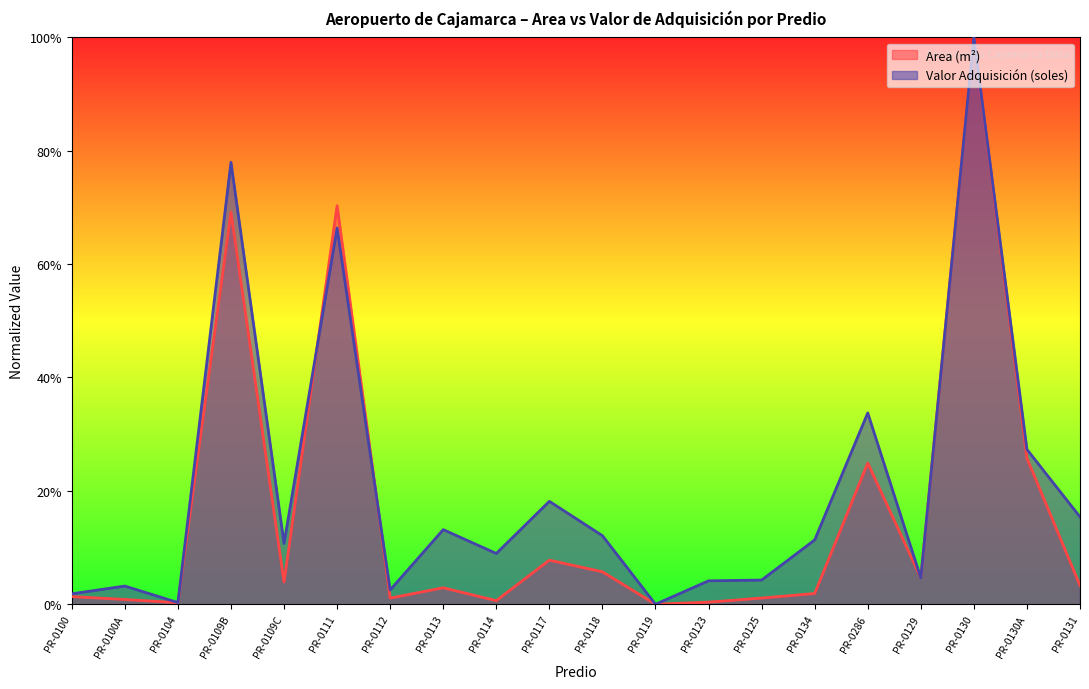

Is it true that Area (m²) equals 0.0 at PR-0134?

False